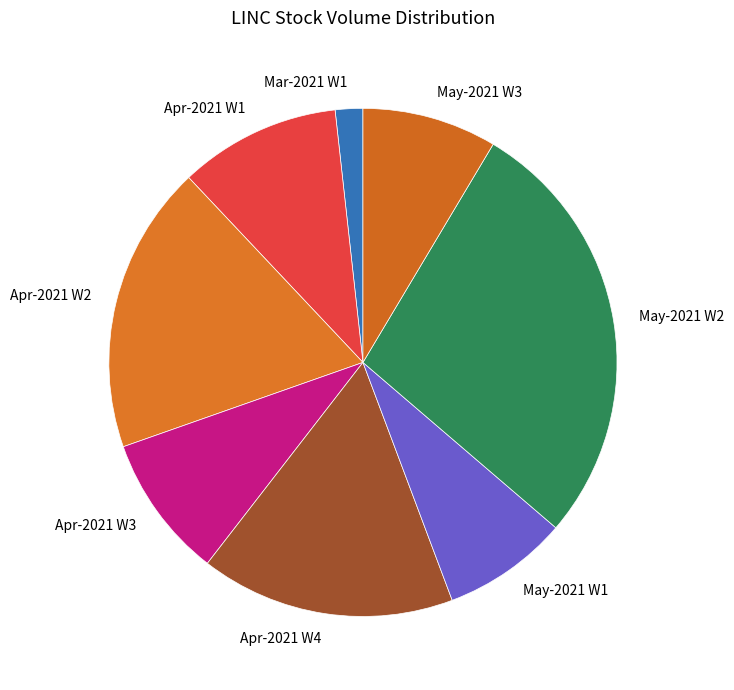

Count the number of slices in the pie.

8